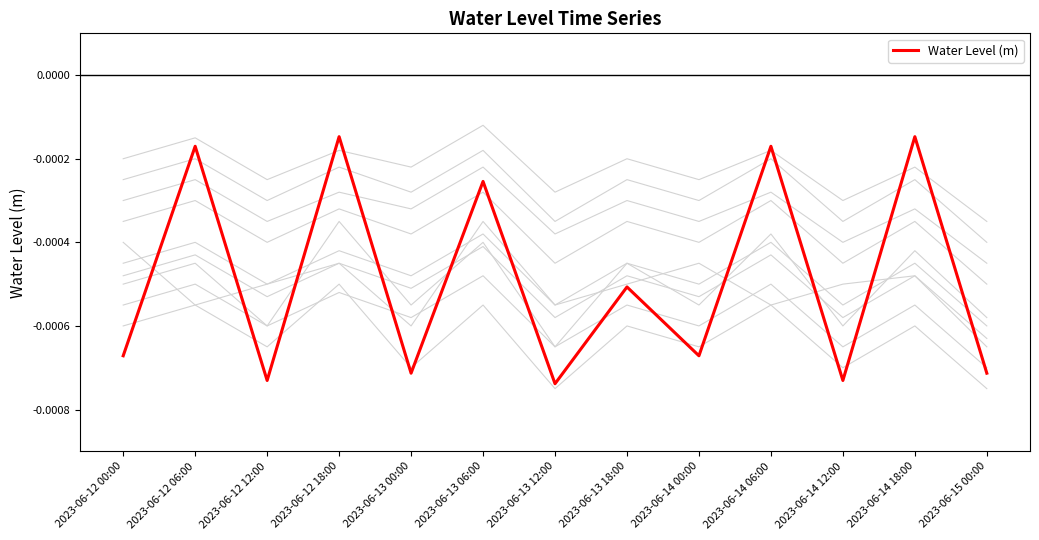

Which label corresponds to the smallest value in the chart?

2023-06-13 12:00